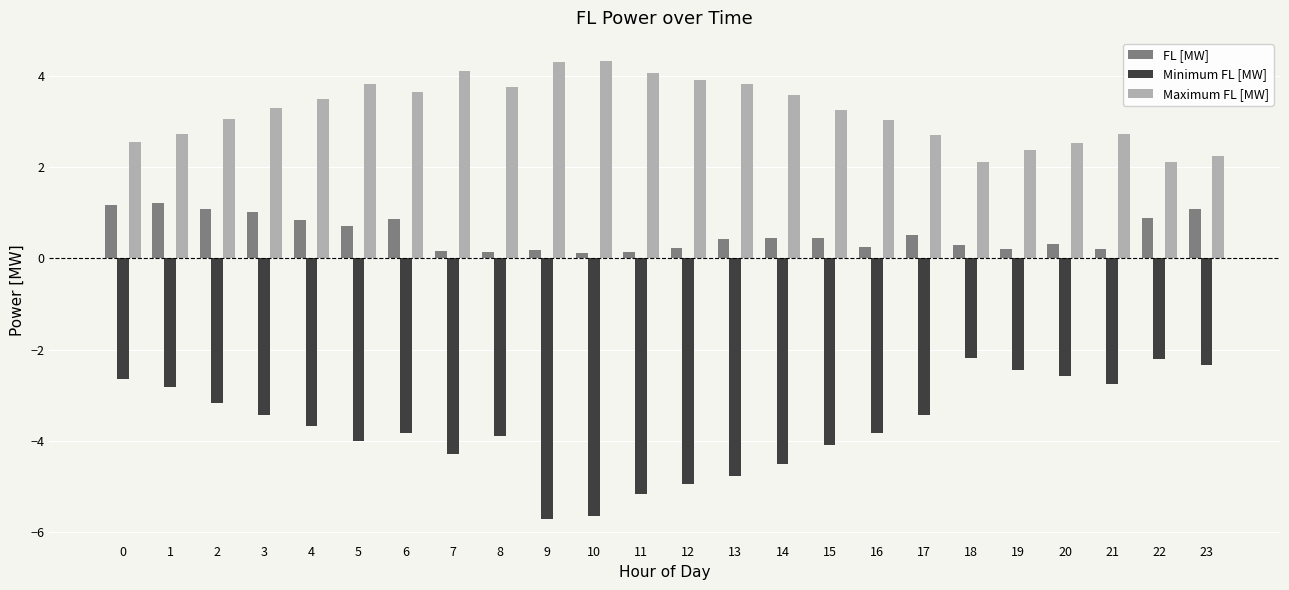

What is the difference between the highest and lowest values at 16?

6.9